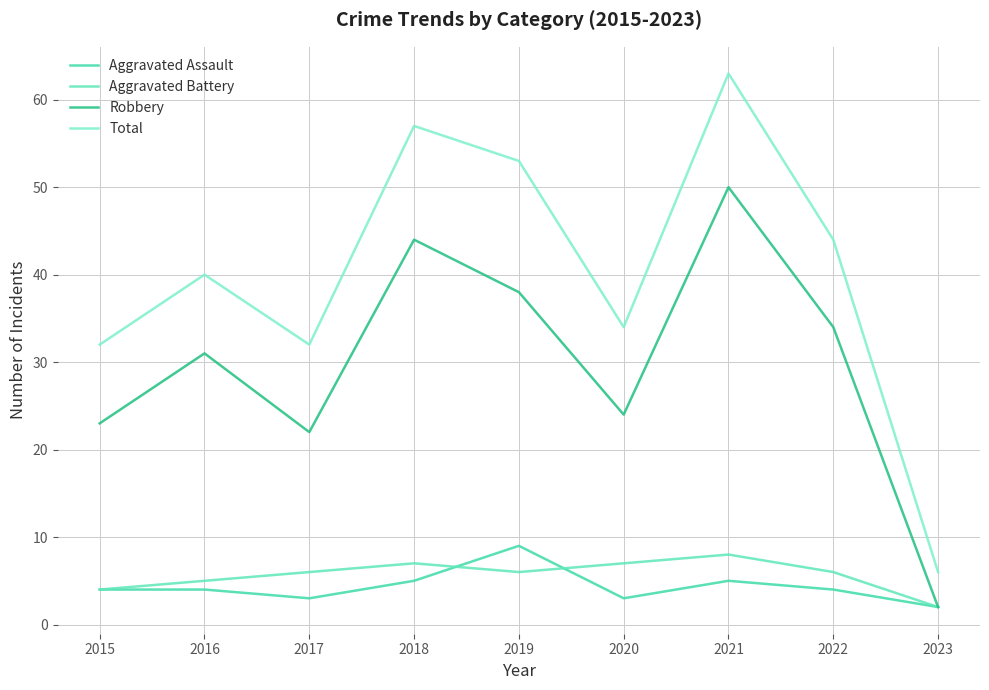

Rank the series by their maximum value, from lowest to highest.

Aggravated Battery, Aggravated Assault, Robbery, Total